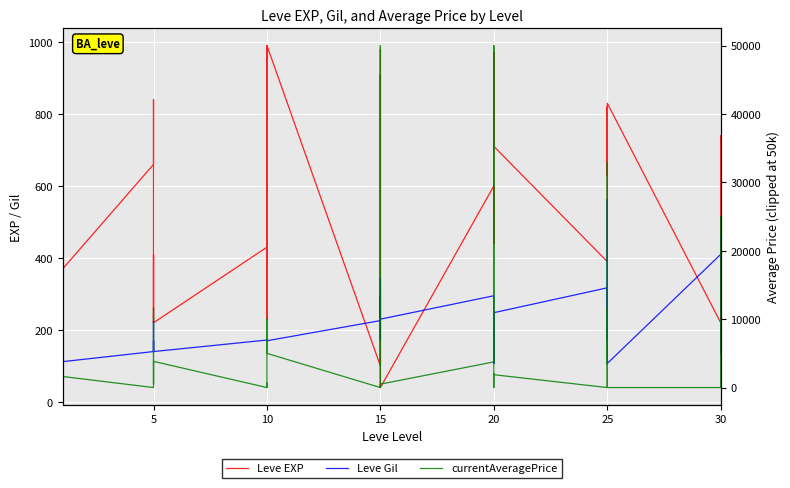

List the series in order of their peak value, highest first.

currentAveragePrice, Leve EXP, Leve Gil